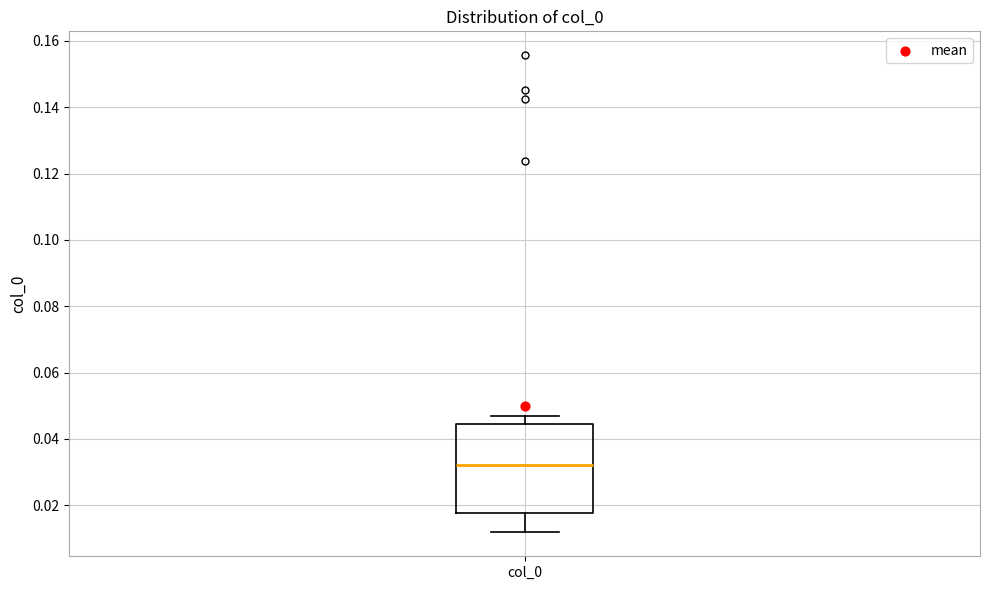

Read this box plot against the y-axis: the position of the median line, the range covered by the box, and the ends of both whiskers. The values are not printed on the chart, so give them approximately, as read against the axis.

median 0.032, box 0.018 to 0.044, whiskers 0.012 to 0.046